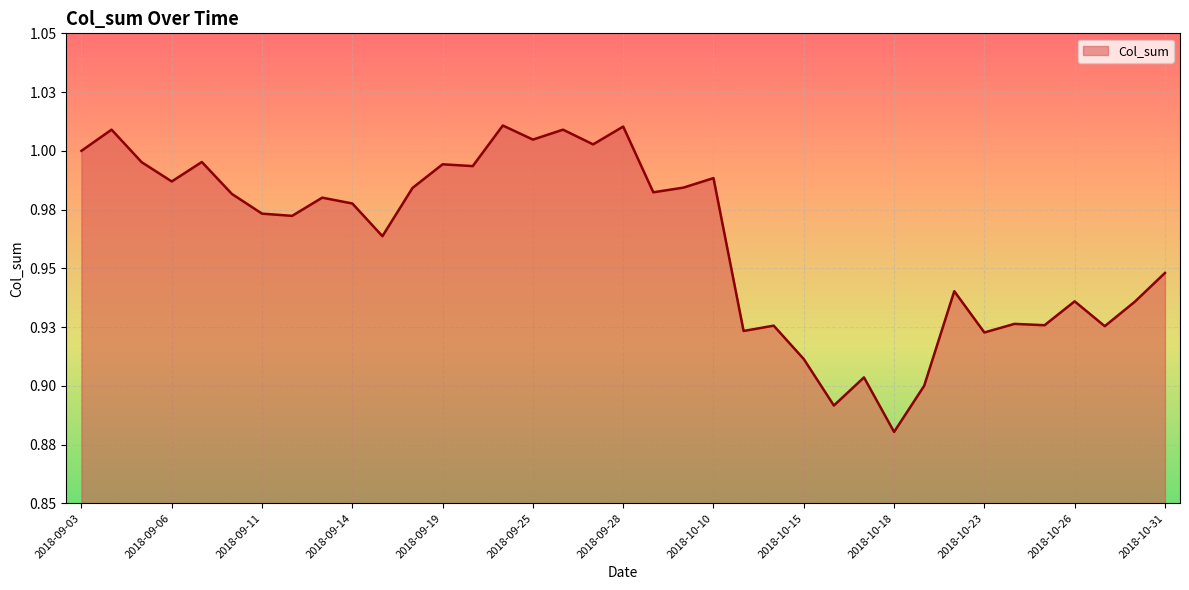

What is the value of the 1st point from the left?

1.0